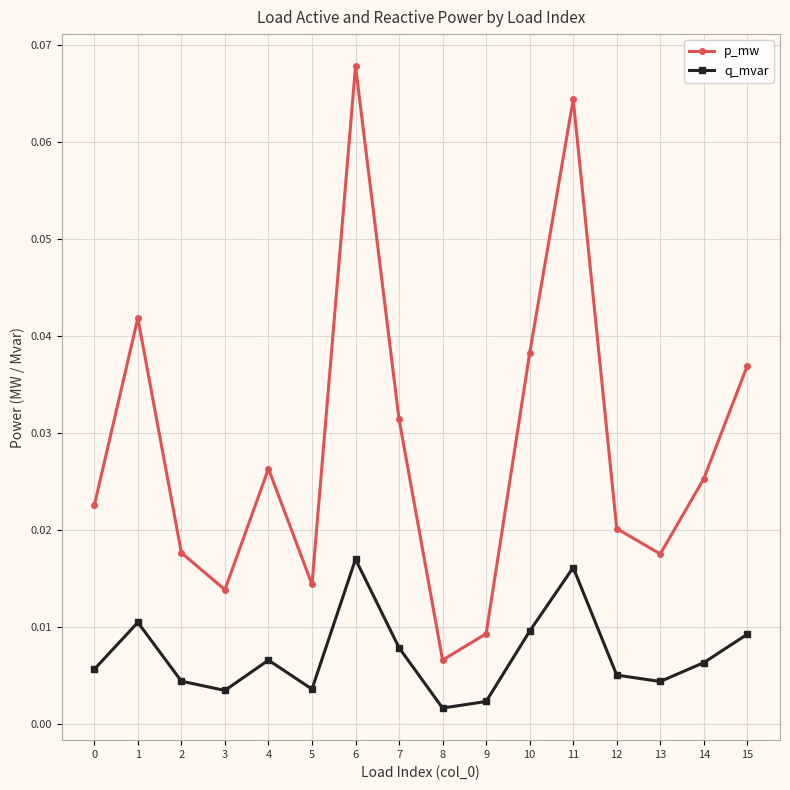

Which series has the largest range (max minus min)?

p_mw